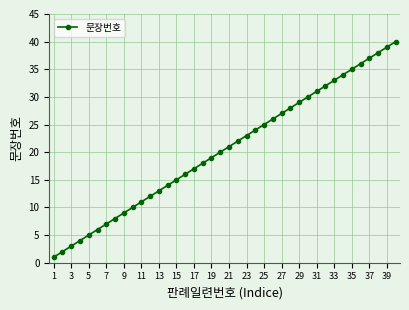

What is the greatest value displayed?

40